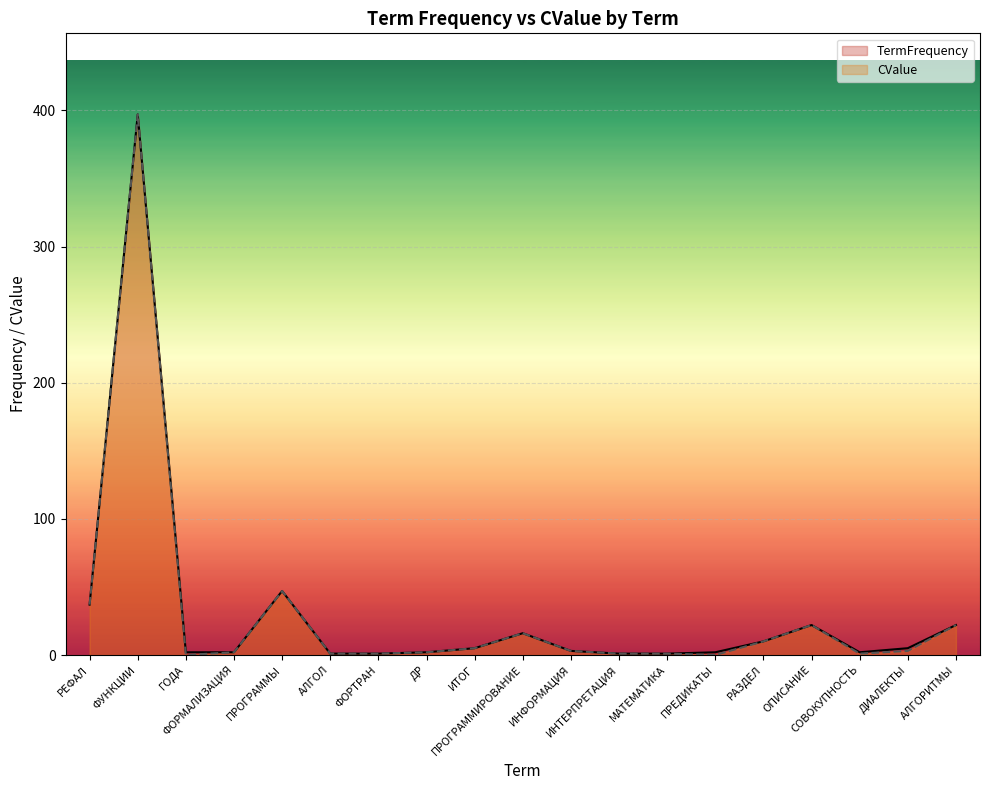

What is the spread (max minus min) of values at СОВОКУПНОСТЬ?

1